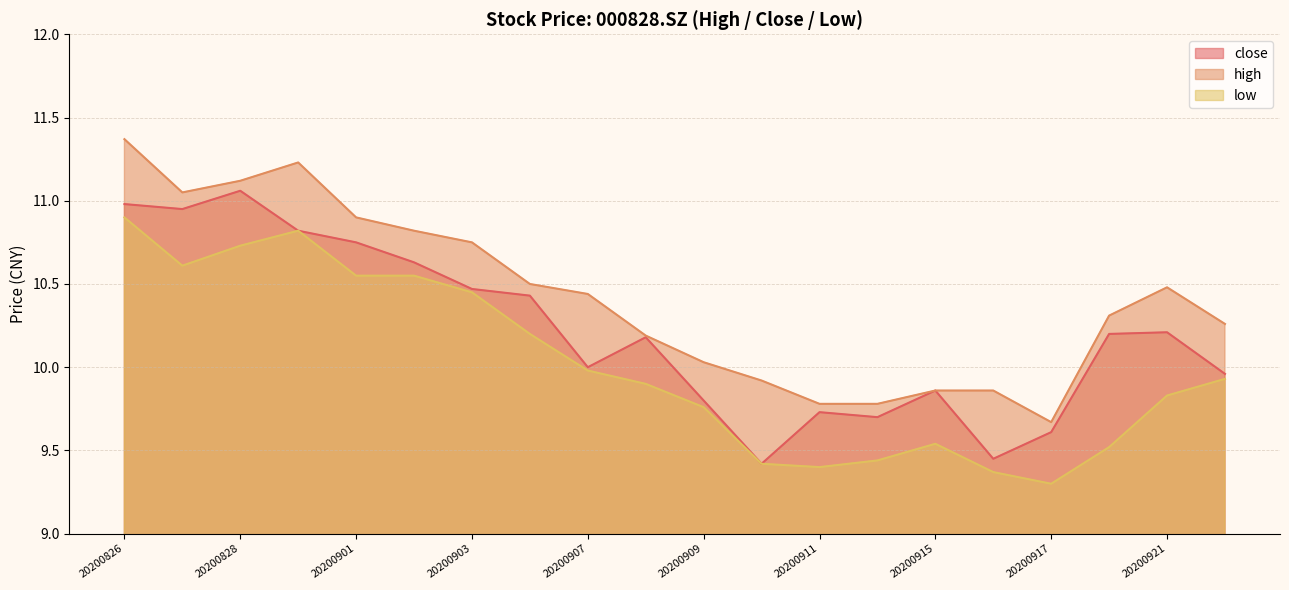

Does the chart have visible grid lines?

Yes